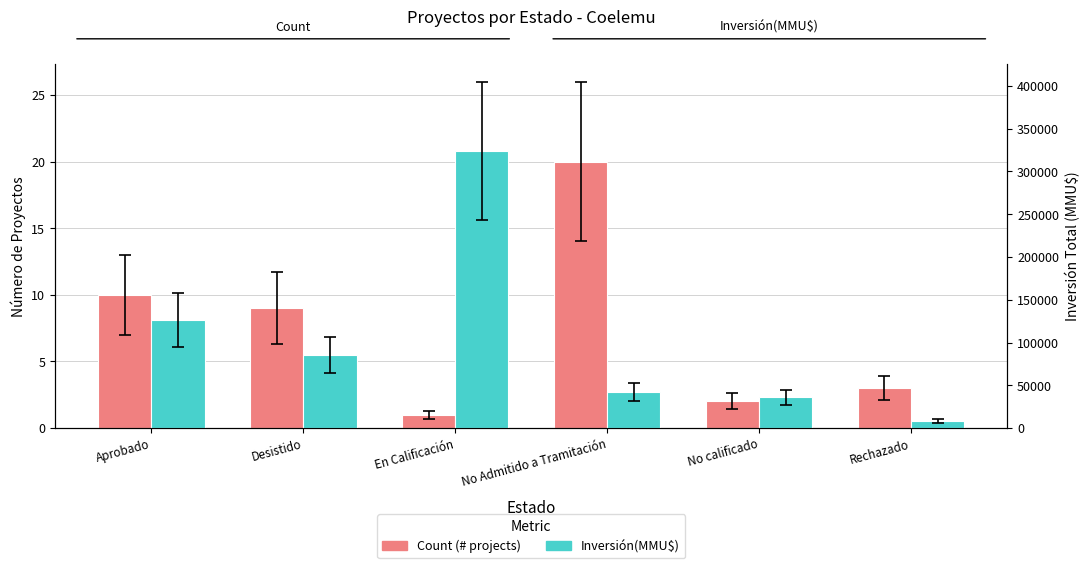

What is the label of the 4th bar from the left?

No Admitido a Tramitación